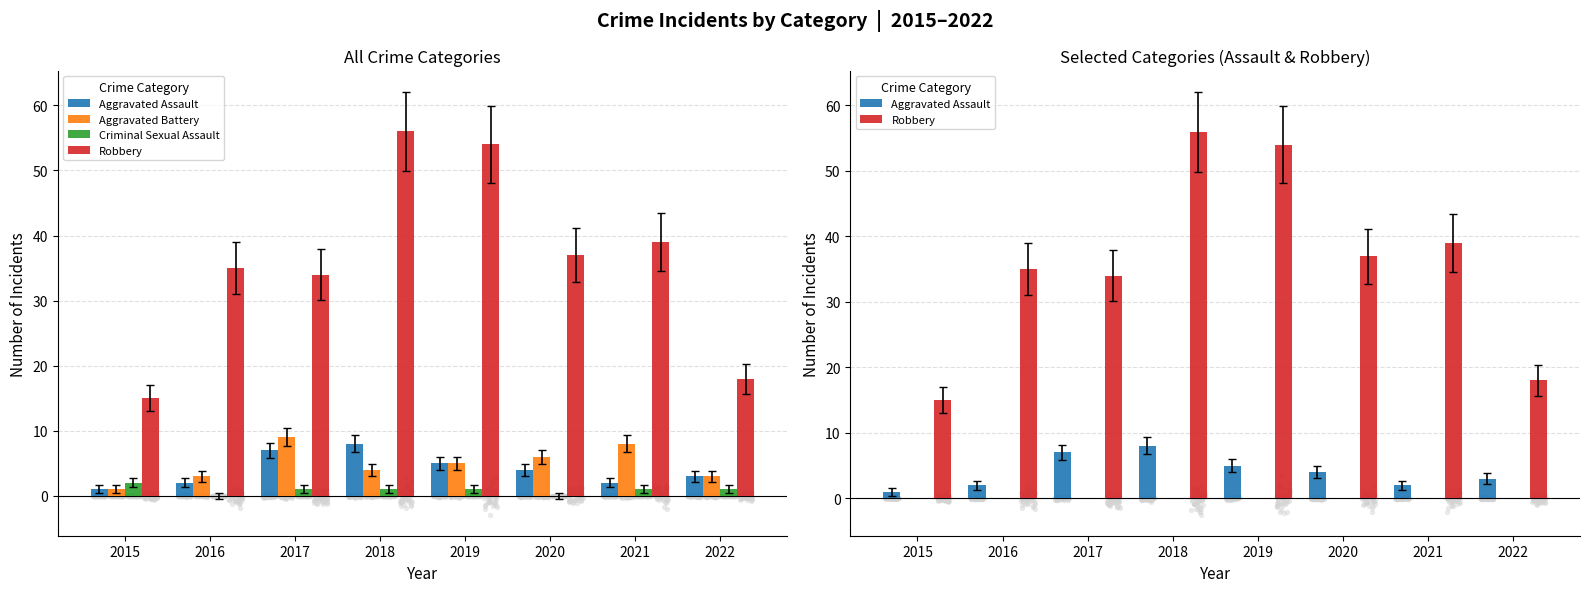

Which series reaches the maximum Y coordinate?

Robbery